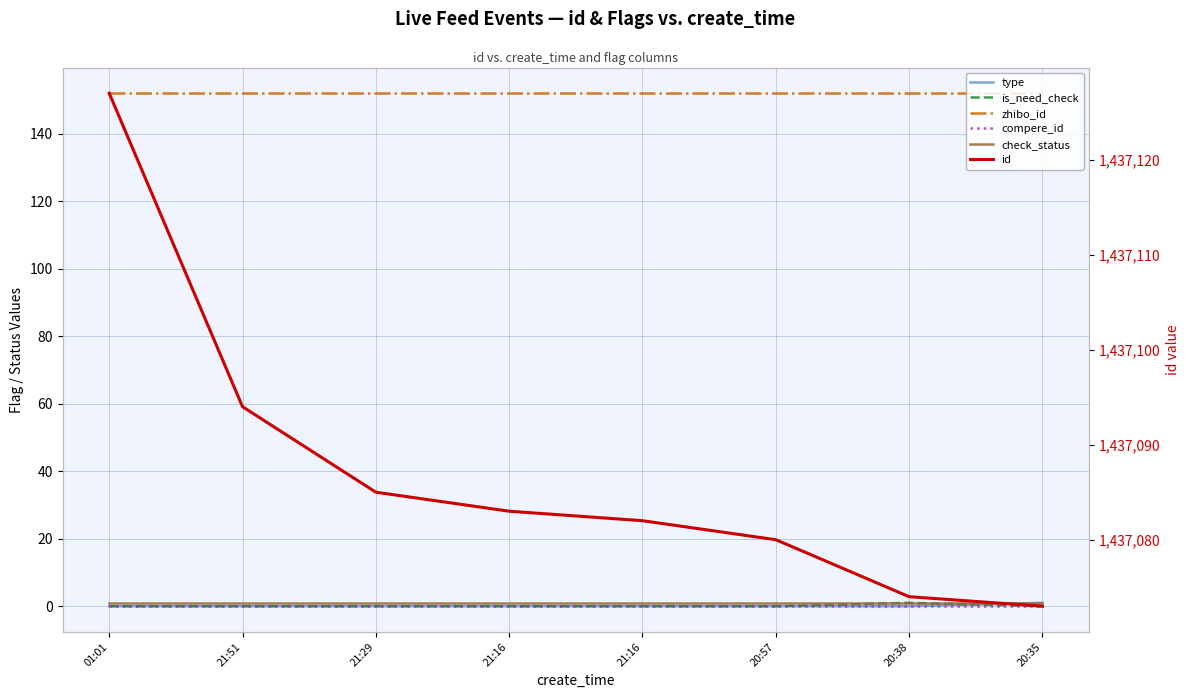

Reading left to right, what are all the values shown in this chart?

type: 0	0	0	0	0	0	0	1
is_need_check: 0	0	0	0	0	0	1	0
zhibo_id: 152	152	152	152	152	152	152	152
compere_id: 0	0	0	0	0	0	0	0
check_status: 1	1	1	1	1	1	1	1
id: 1437127	1437094	1437085	1437083	1437082	1437080	1437074	1437073